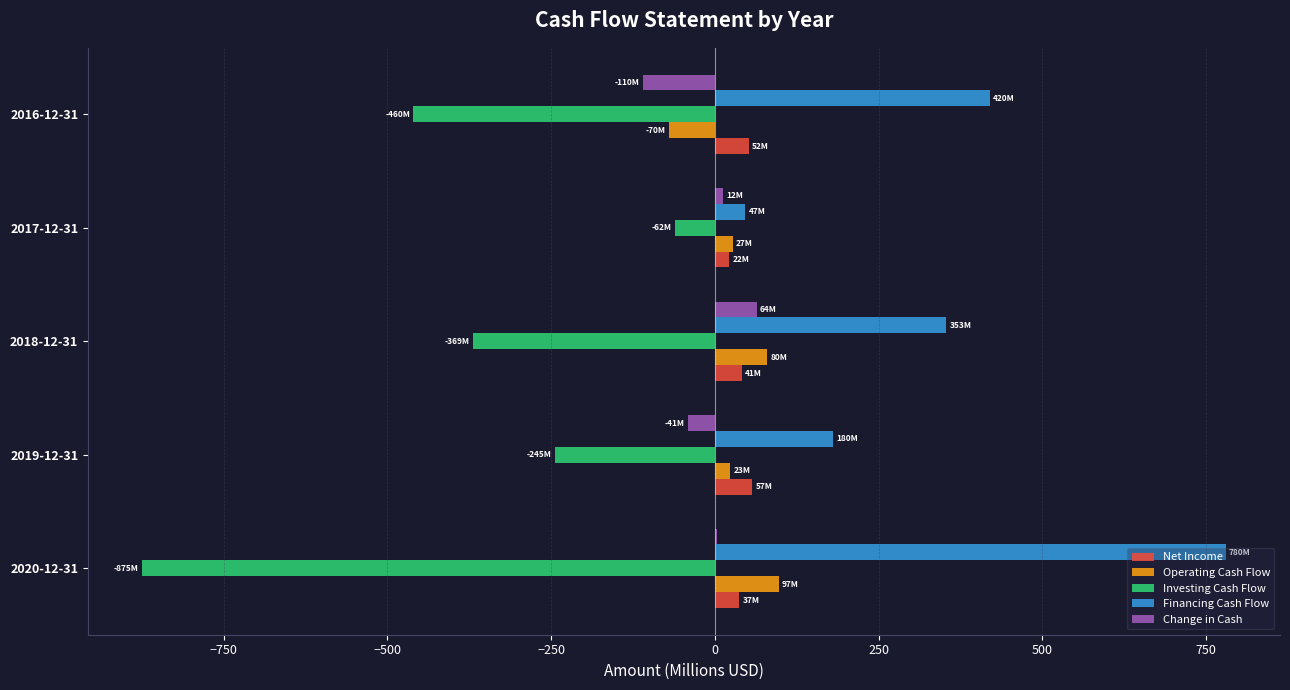

What is the total value across all series at 2018-12-31?

168.2